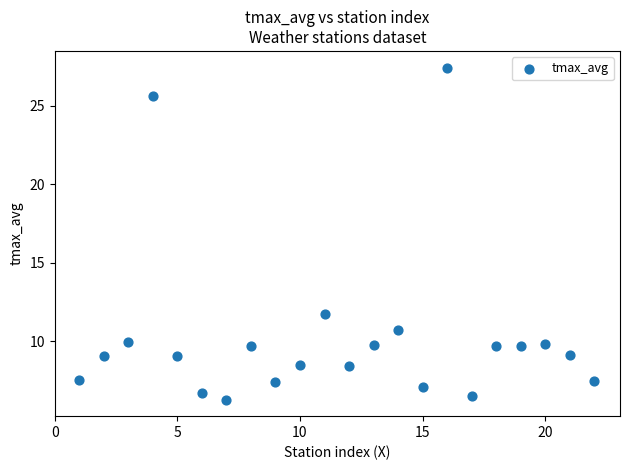

What is the range of Y values (max minus min)?

21.1